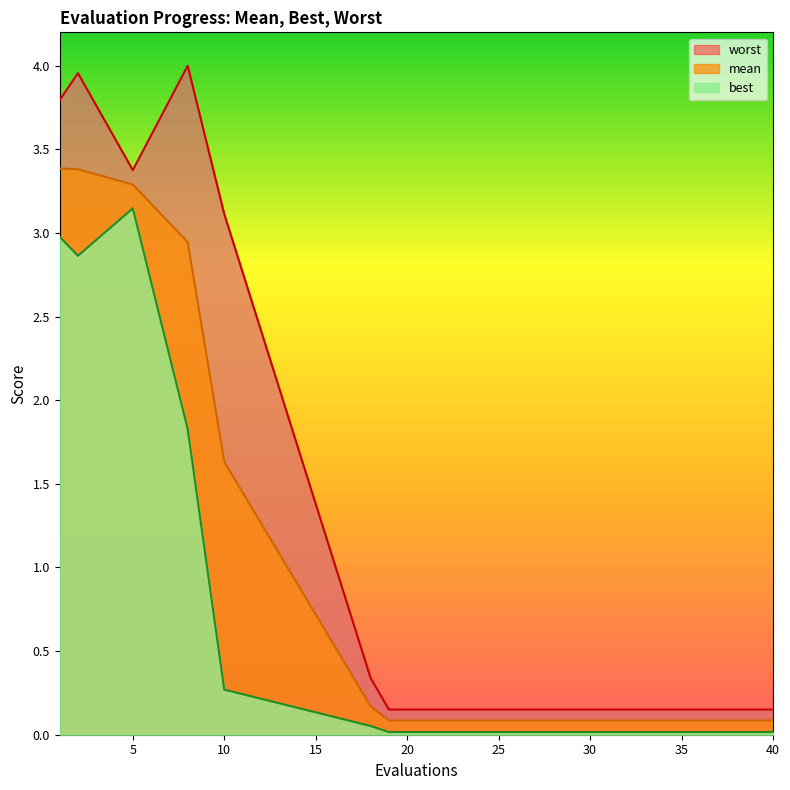

What is the difference between the best values at 8 and 26?

1.8